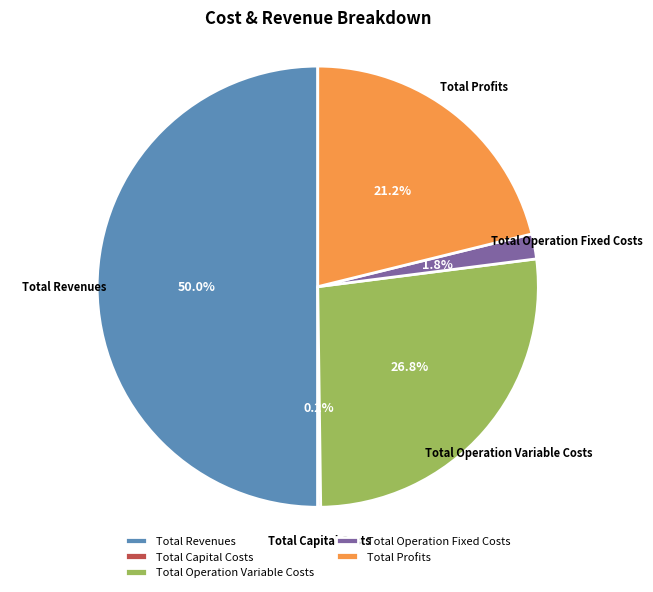

Is Total Operation Fixed Costs the majority of the pie?

No